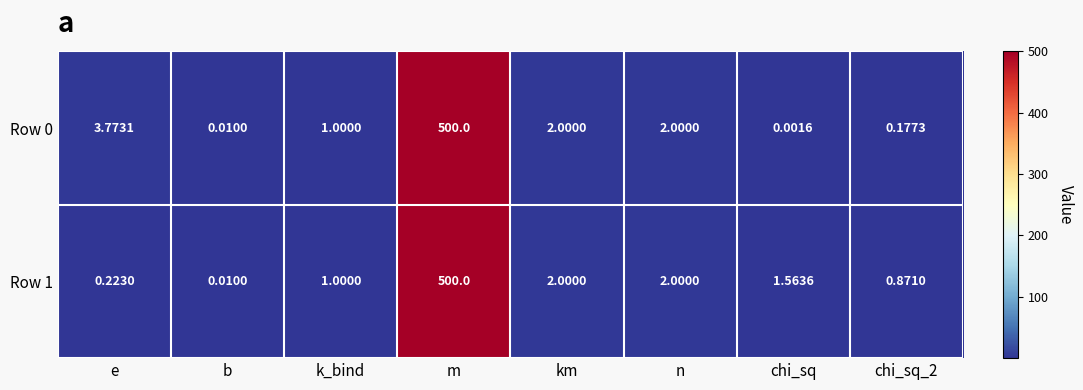

Is the value of Row 0 at chi_sq_2 greater than the value of Row 1 at chi_sq_2?

No